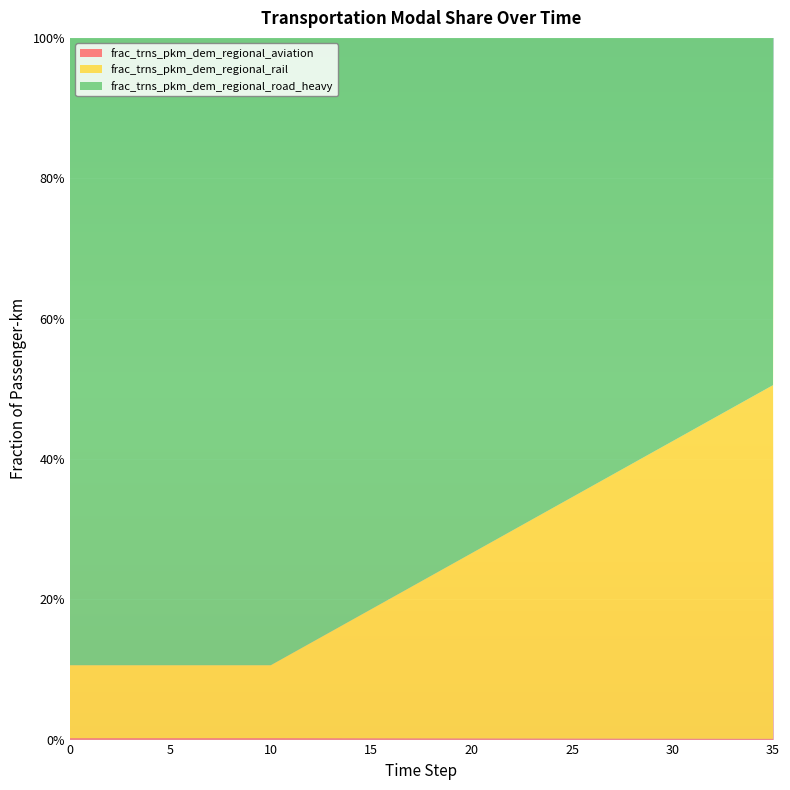

Reading right to left, what are all the values shown in this chart?

frac_trns_pkm_dem_regional_aviation: 35=0.0	34=0.0	33=0.0	32=0.0	31=0.0	30=0.0	29=0.0	28=0.0	27=0.0	26=0.0	25=0.0	24=0.0	23=0.0	22=0.0	21=0.0	20=0.0	19=0.0	18=0.0	17=0.0	16=0.0	15=0.0	14=0.0	13=0.0	12=0.0	11=0.0	10=0.0	9=0.0	8=0.0	7=0.0	6=0.0	5=0.0	4=0.0	3=0.0	2=0.0	1=0.0	0=0.0
frac_trns_pkm_dem_regional_rail: 35=0.5	34=0.5	33=0.5	32=0.5	31=0.4	30=0.4	29=0.4	28=0.4	27=0.4	26=0.4	25=0.3	24=0.3	23=0.3	22=0.3	21=0.3	20=0.3	19=0.2	18=0.2	17=0.2	16=0.2	15=0.2	14=0.2	13=0.2	12=0.1	11=0.1	10=0.1	9=0.1	8=0.1	7=0.1	6=0.1	5=0.1	4=0.1	3=0.1	2=0.1	1=0.1	0=0.1
frac_trns_pkm_dem_regional_road_heavy: 35=0.5	34=0.5	33=0.5	32=0.5	31=0.6	30=0.6	29=0.6	28=0.6	27=0.6	26=0.6	25=0.7	24=0.7	23=0.7	22=0.7	21=0.7	20=0.7	19=0.8	18=0.8	17=0.8	16=0.8	15=0.8	14=0.8	13=0.8	12=0.9	11=0.9	10=0.9	9=0.9	8=0.9	7=0.9	6=0.9	5=0.9	4=0.9	3=0.9	2=0.9	1=0.9	0=0.9